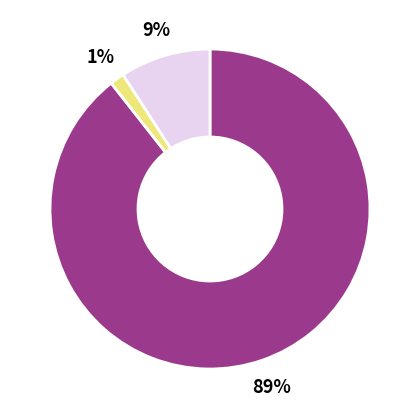

To the nearest percent, what is the average slice percentage?

33%